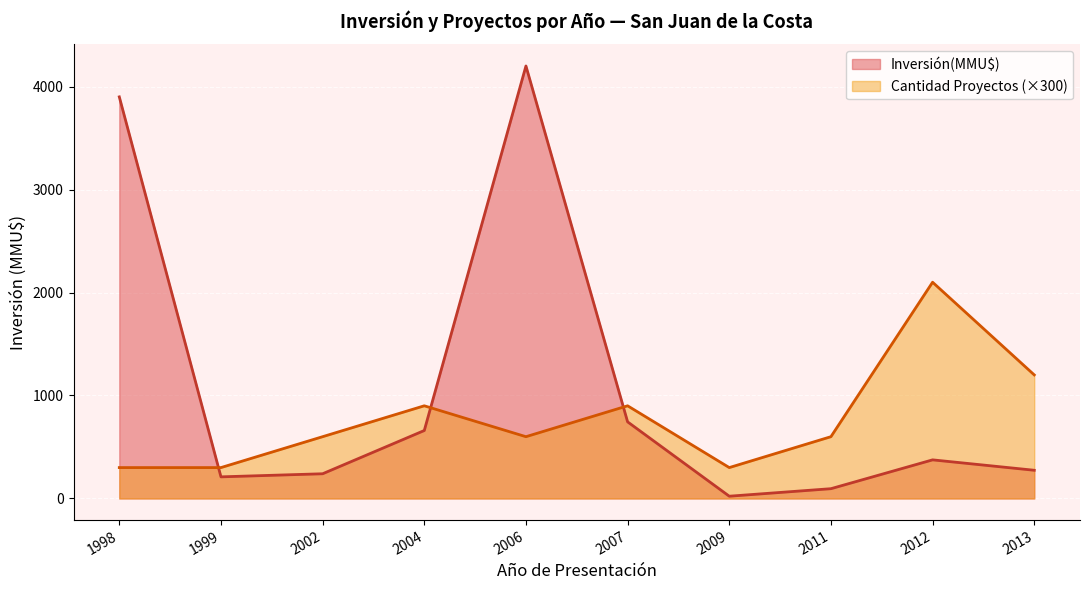

Which series has the largest total across all categories?

Inversión(MMU$)